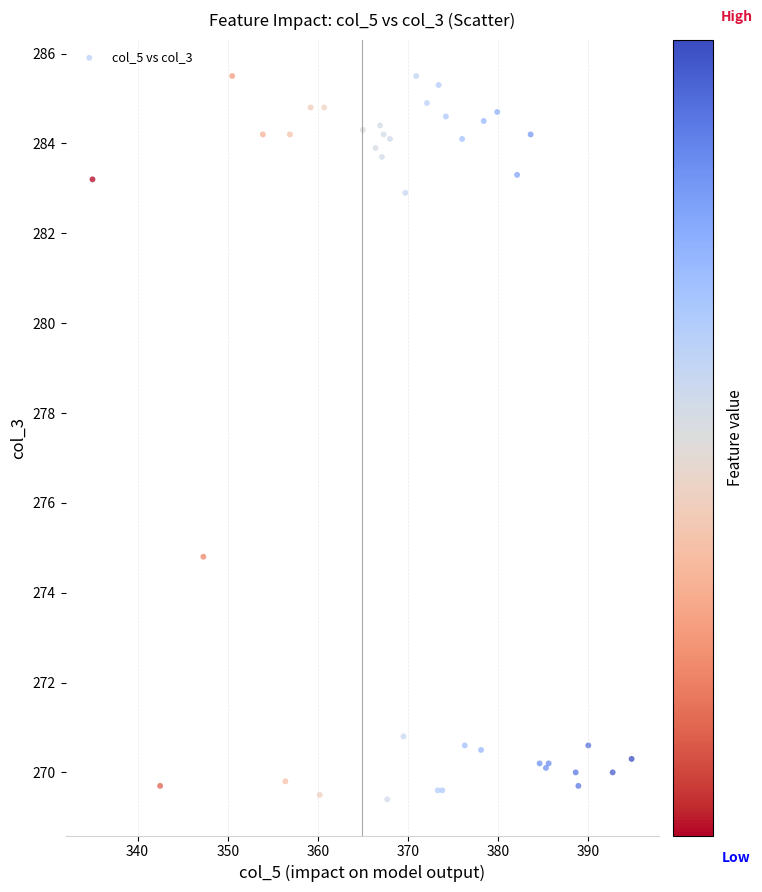

What Y value in the scatter plot is closest to 277?

274.8